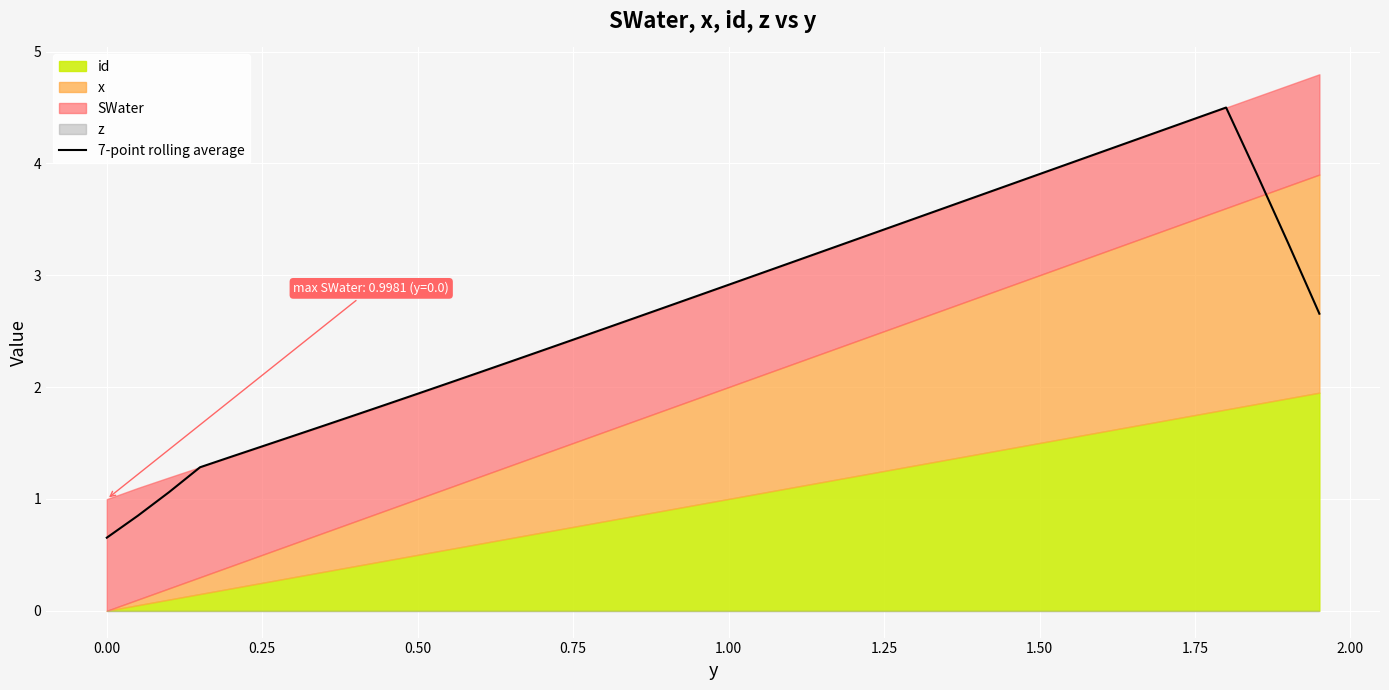

True or false: 7-point rolling average has a value of 1.9 at 0.50.

True